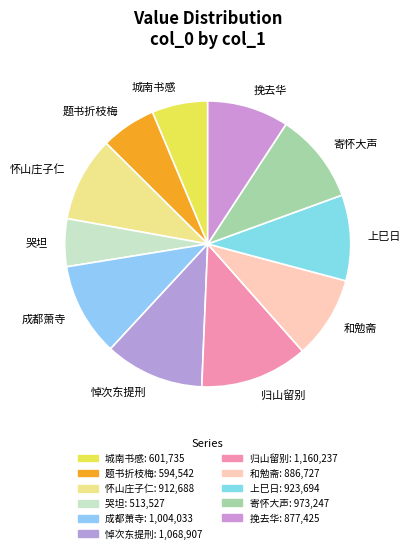

To the nearest percent, what is the difference between the largest and smallest slice percentages?

7%